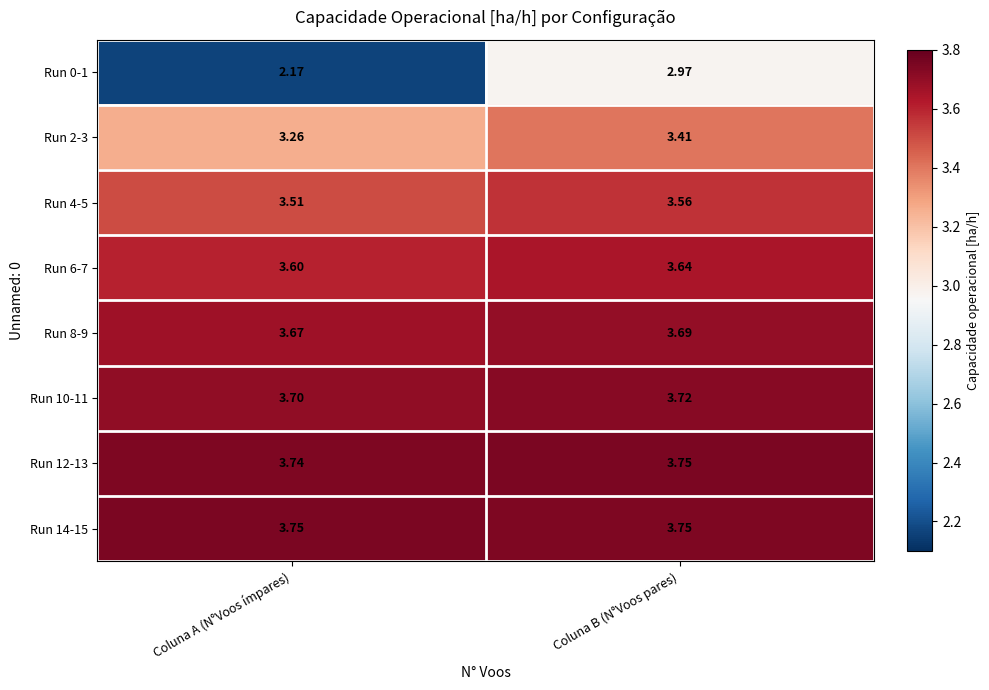

Where is Run 6-7 nearest to the value 3?

Coluna A (N°Voos ímpares)